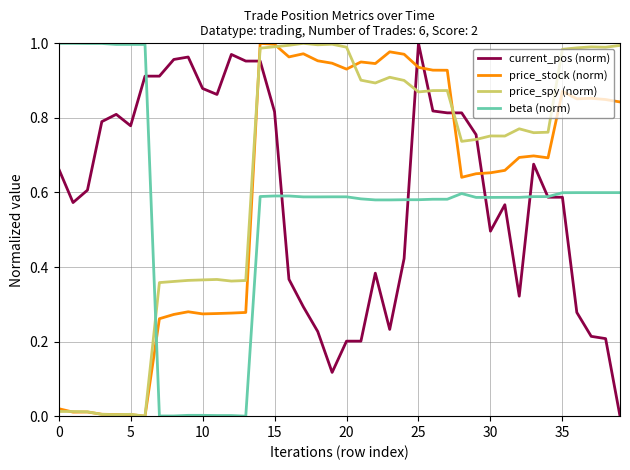

True or false: beta (norm) and price_stock (norm) cross at least once.

True